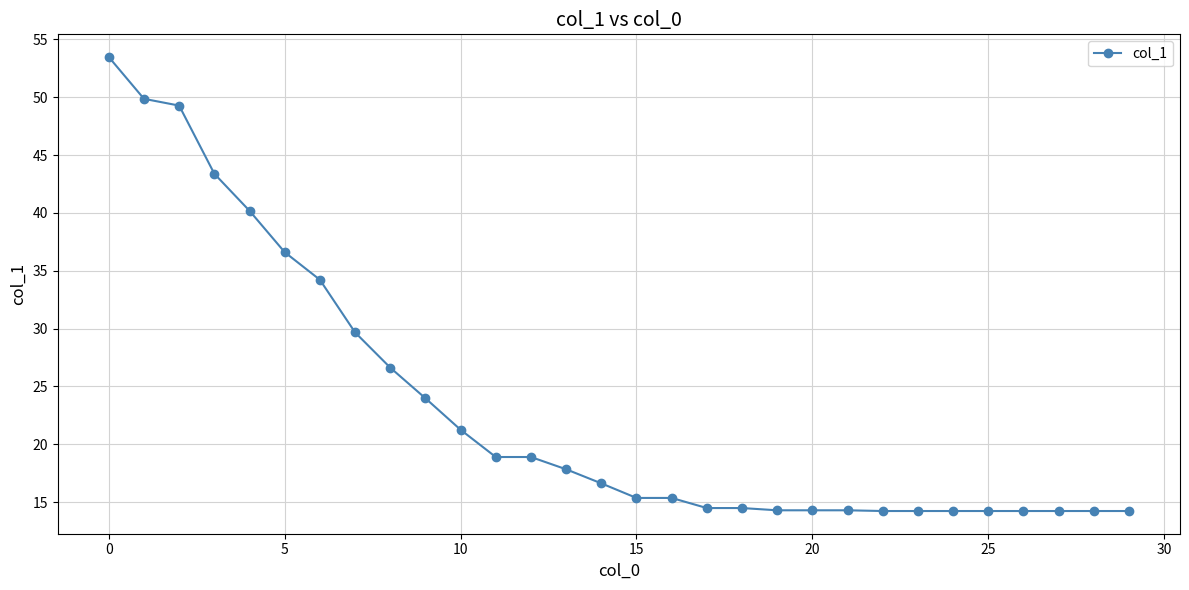

What is the value of the 7th point from the left?

34.2